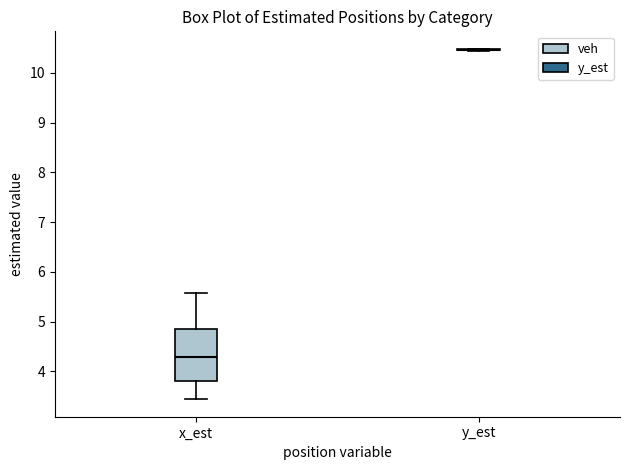

Reading left to right, transcribe this box plot: for each box, give where its median line is, the range the box spans, and where its two whiskers end, as read against the y-axis. The values are not printed on the chart, so give them approximately, as read against the axis.

x_est: median 4.3, box 3.8 to 4.9, whiskers 3.4 to 5.6
y_est: box collapsed to a line at 10.5, whiskers 10.4 to 10.5